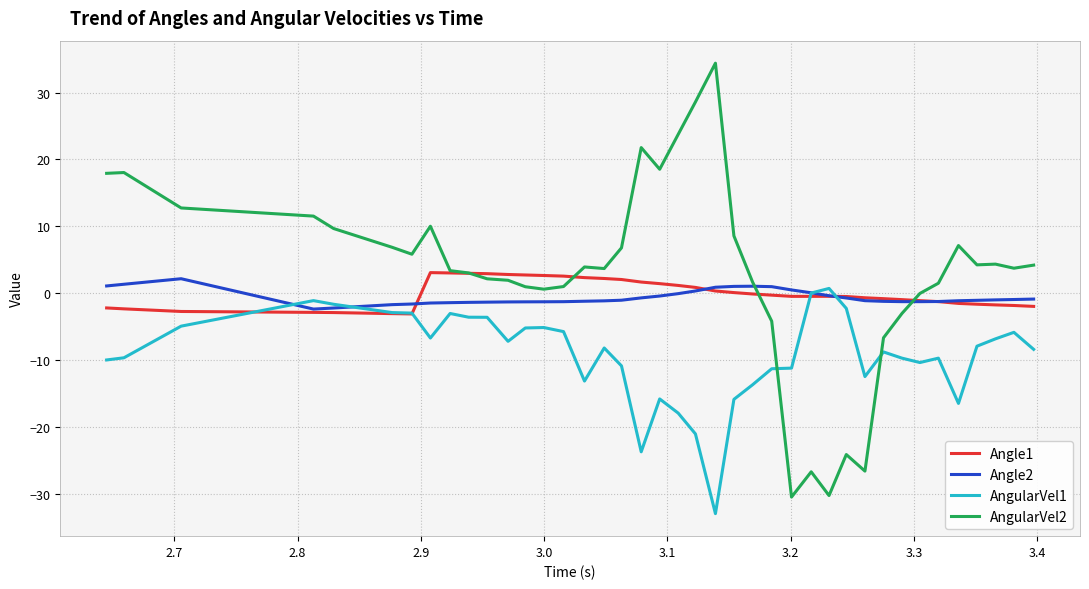

Which series has the widest spread of values?

AngularVel2